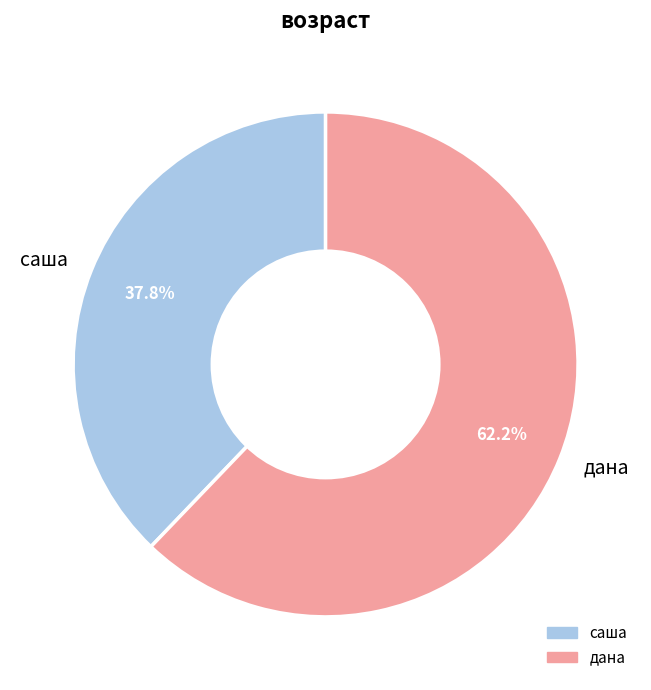

To the nearest percent, what is the average slice percentage?

50%